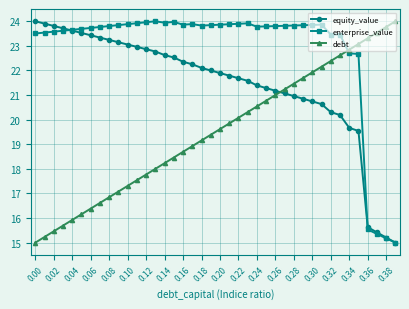

What is the difference between the maximum and second lowest values in the debt series?

8.8